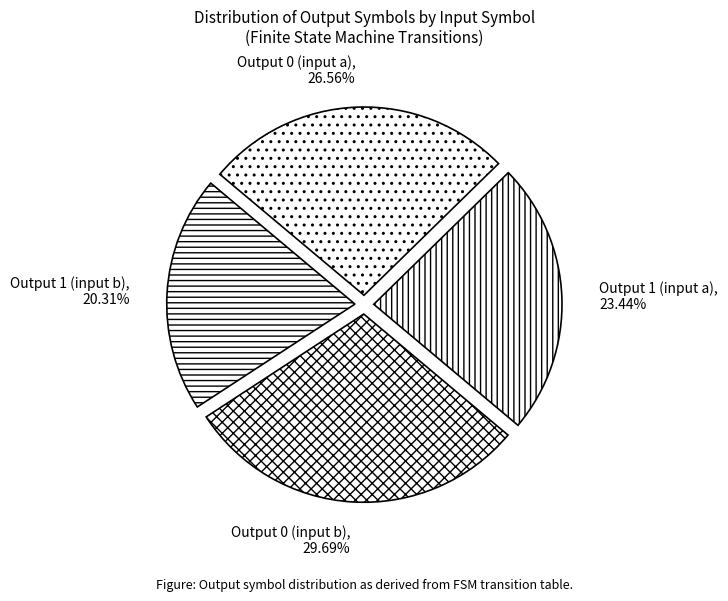

To the nearest percent, what percentage of the pie is Output 0 (input a)?

27%